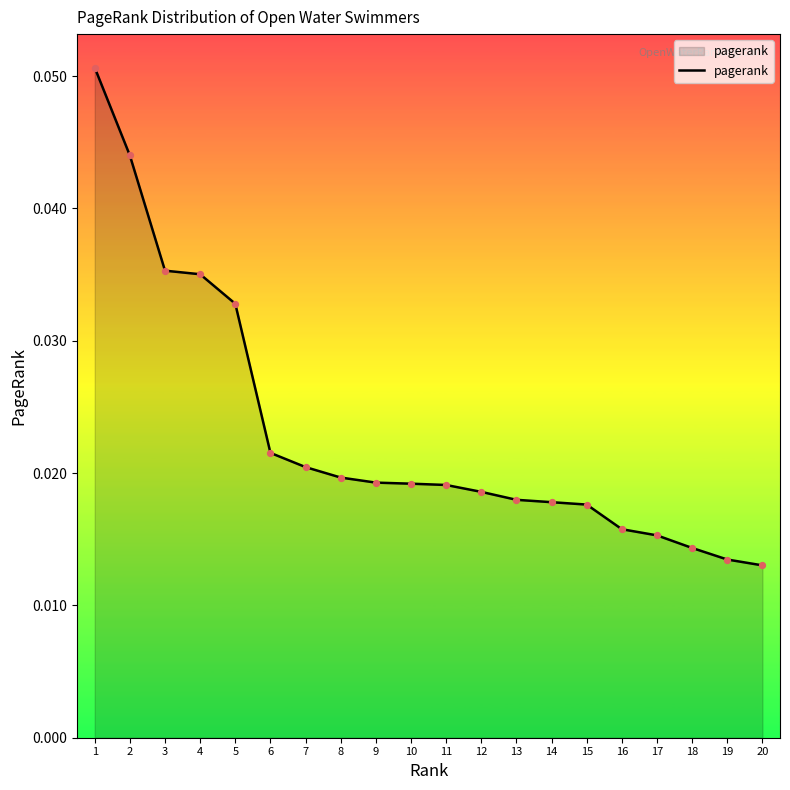

Between 18 and 14, which is larger?

14